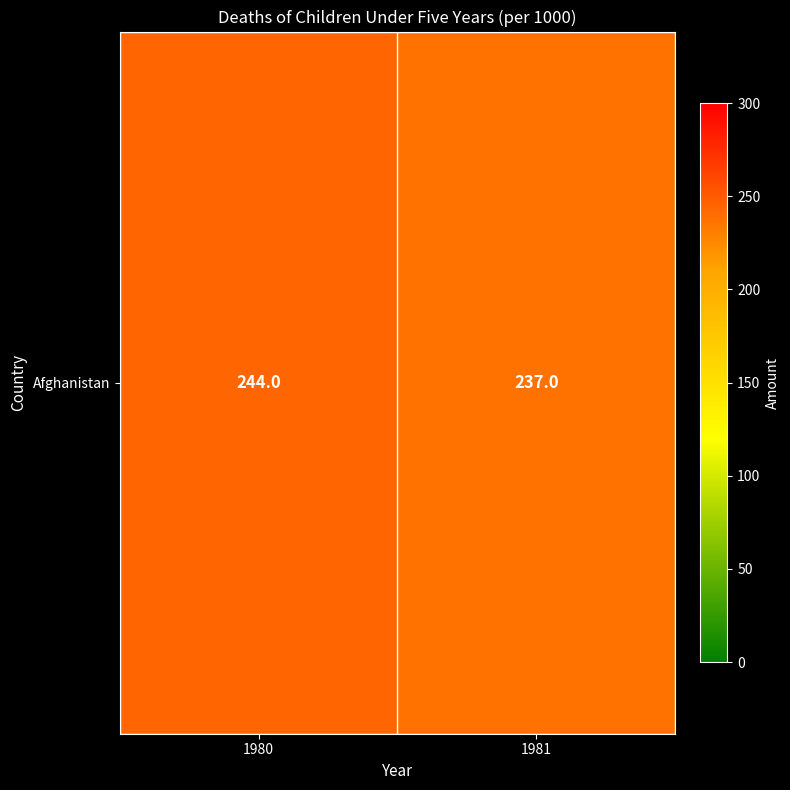

Reading left to right, list all the values displayed in this chart.

1980=244	1981=237